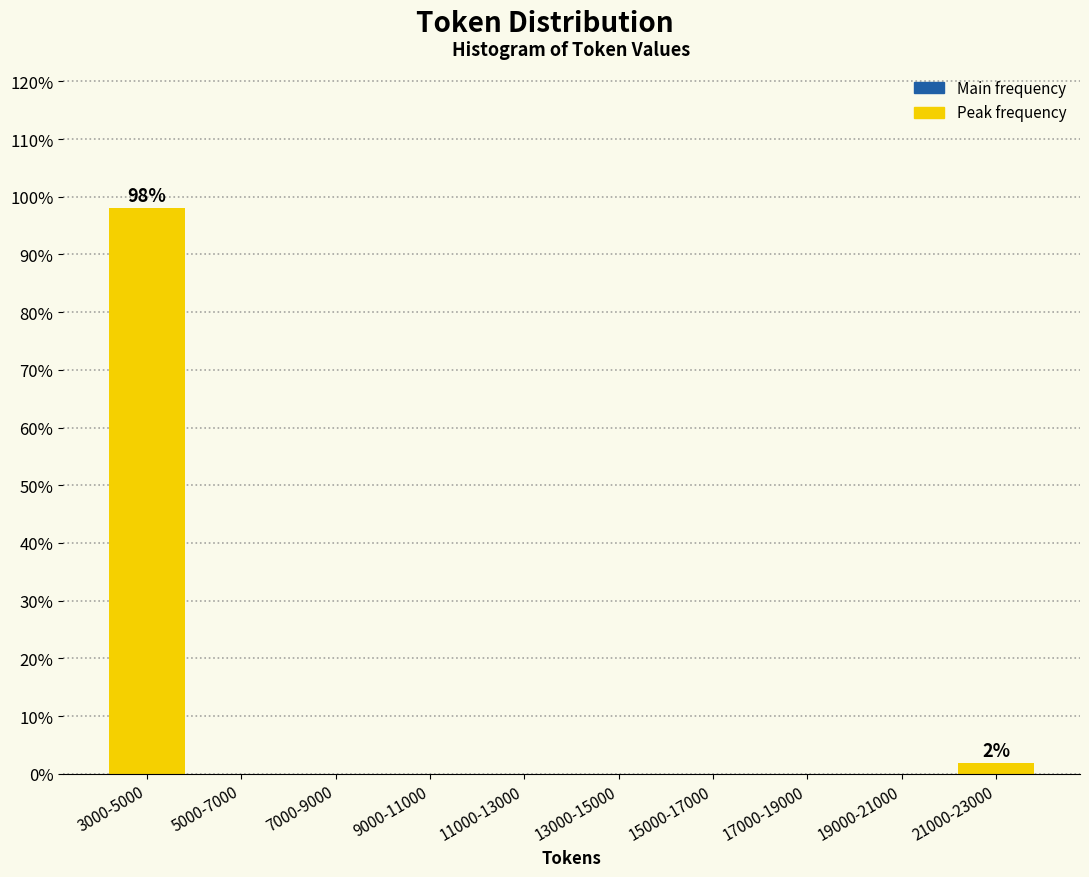

Reading left to right, transcribe all the data shown in this chart.

3000-5000=98.1	5000-7000=0.0	7000-9000=0.0	9000-11000=0.0	11000-13000=0.0	13000-15000=0.0	15000-17000=0.0	17000-19000=0.0	19000-21000=0.0	21000-23000=1.9